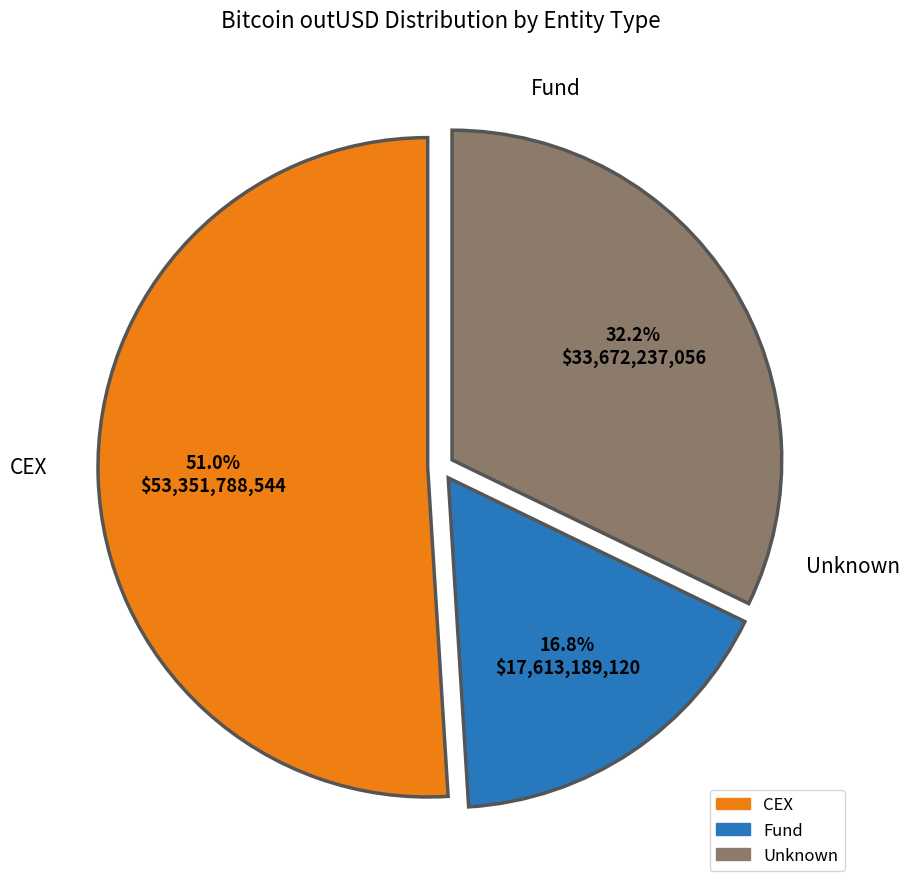

Is there any slice that represents more than half of the pie?

Yes